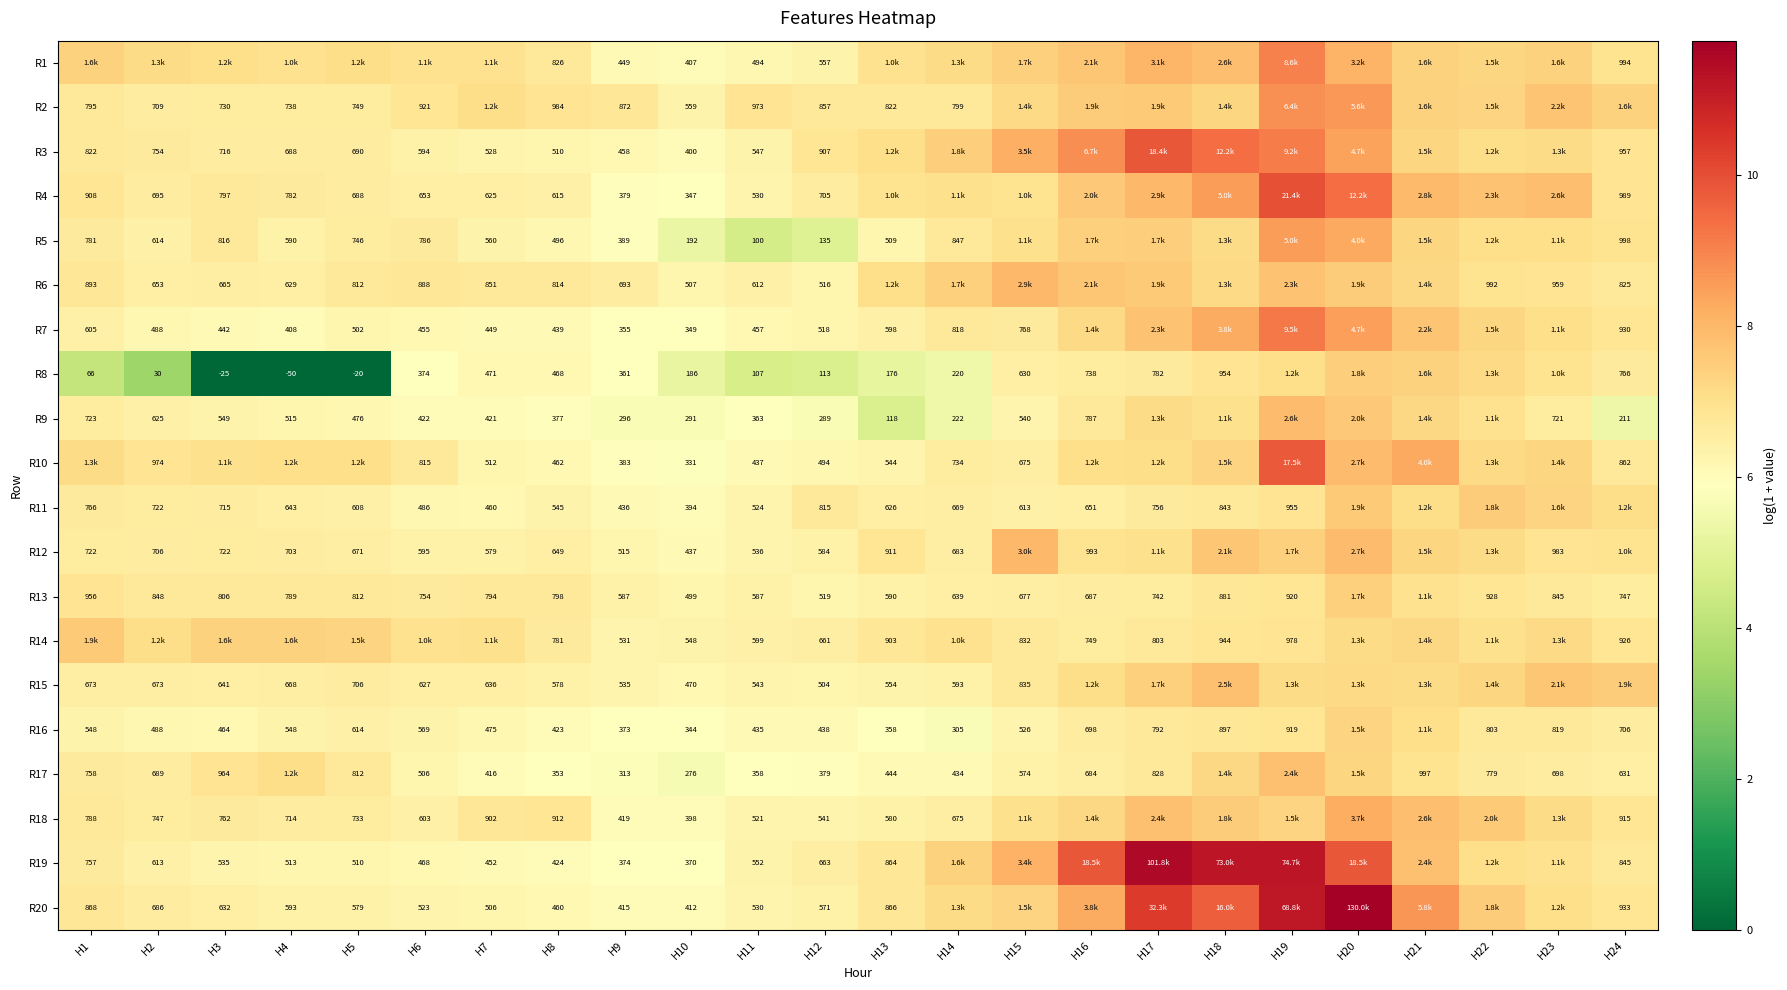

Which category has the lowest value in the R20 series?

H10